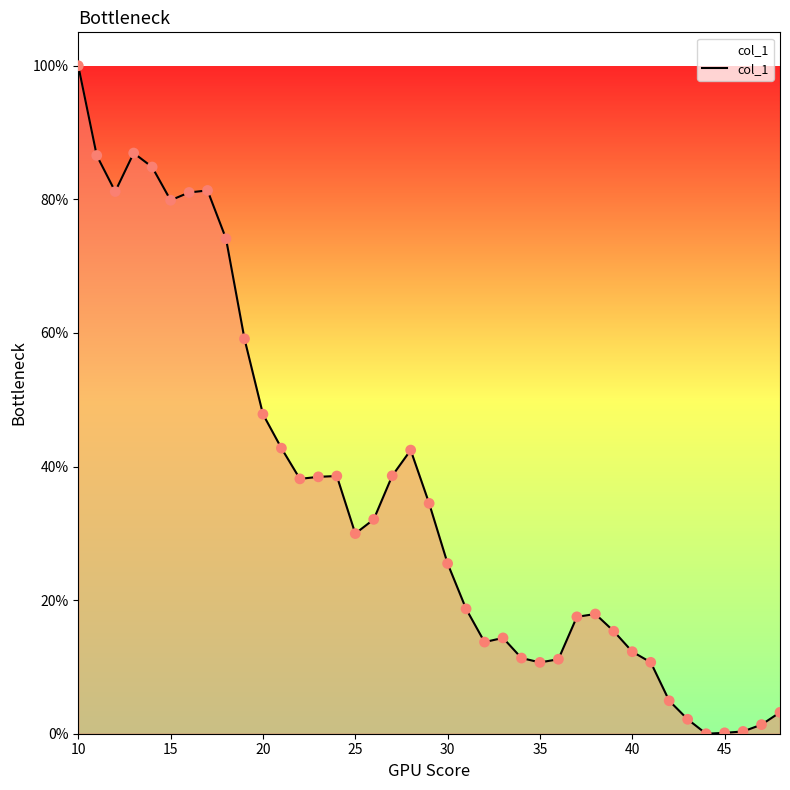

What is the difference between the maximum and minimum values?

100.0